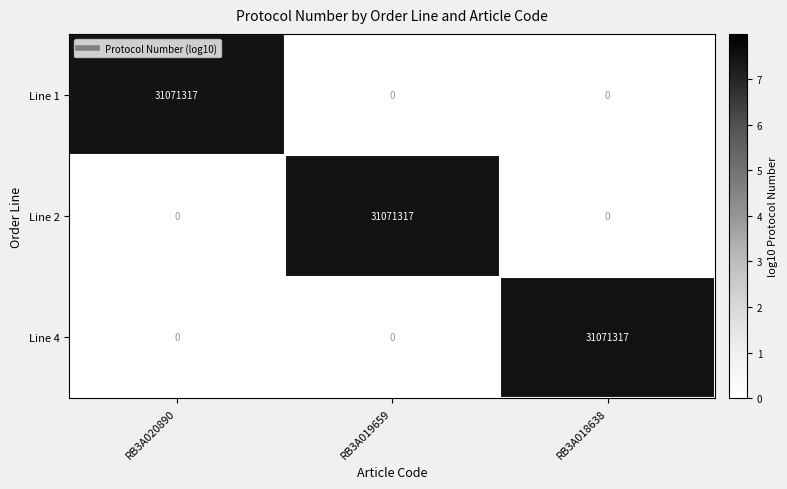

At how many categories does at least one series exceed 0?

3